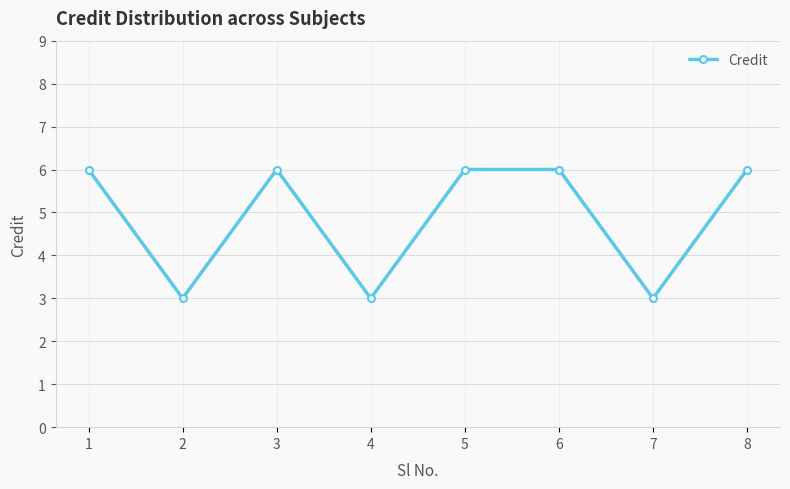

At which category does the data reach its first local valley?

2